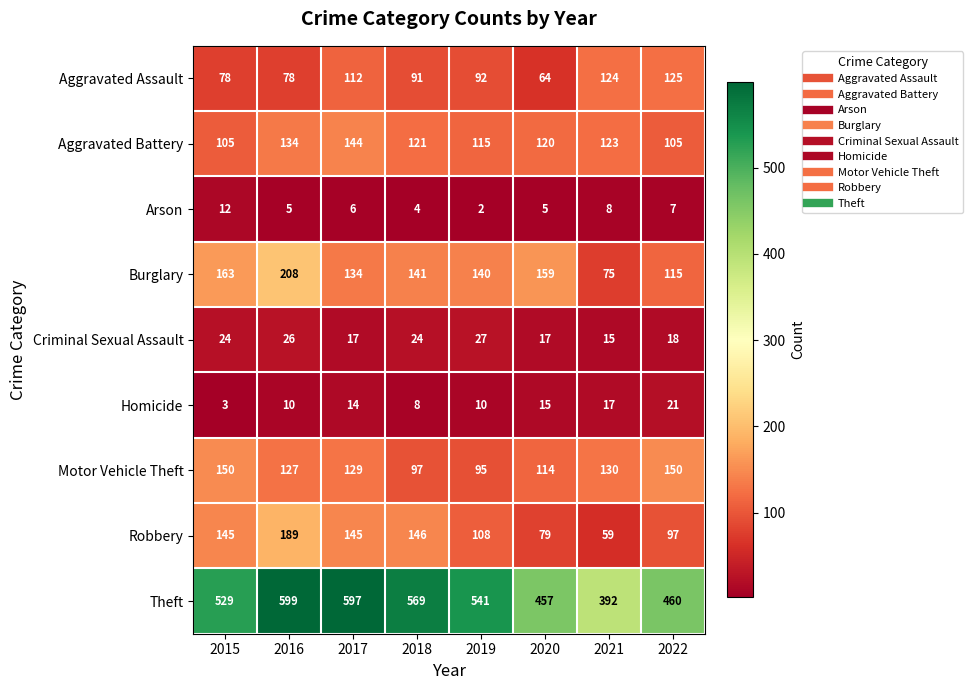

How many series are shown in this chart?

9